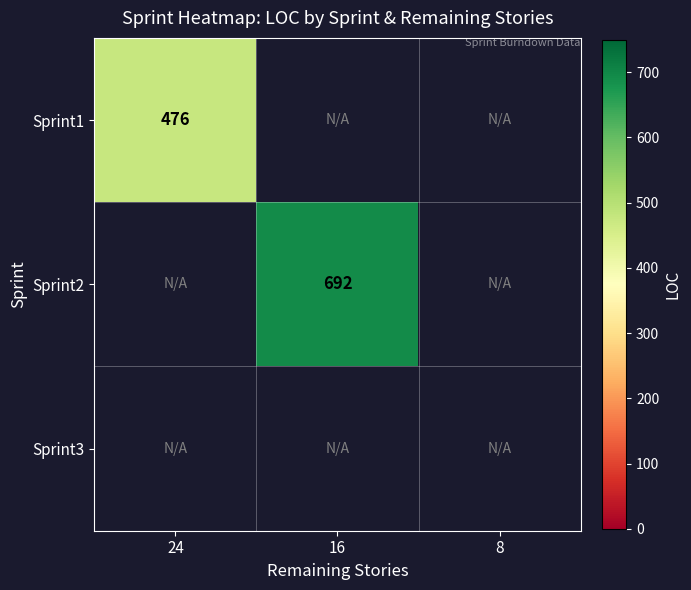

The value of Sprint1 at 24 is 260. True or false?

False